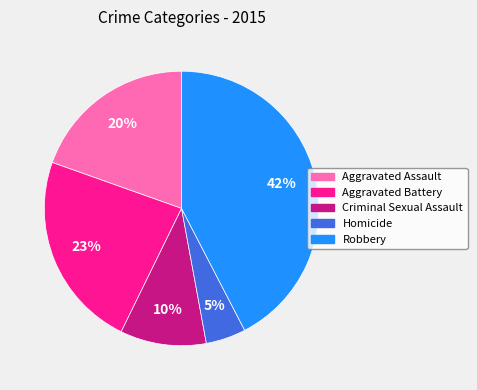

To the nearest percent, what is the average slice percentage?

20%